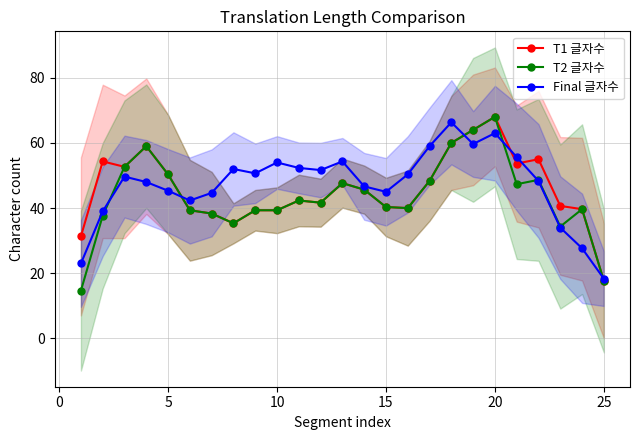

What is the minimum value for T1 글자수?

17.7